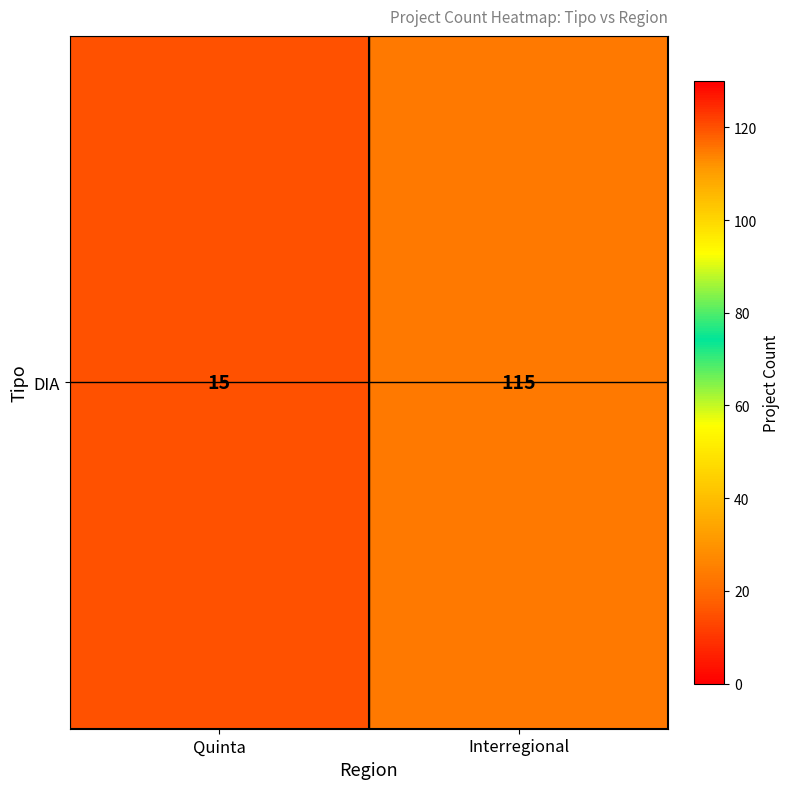

What is the ratio of the value at Quinta to the value at Interregional?

0.1